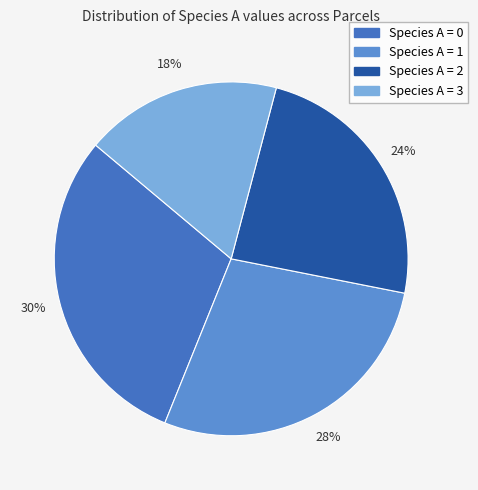

Is there any slice that represents more than half of the pie?

No